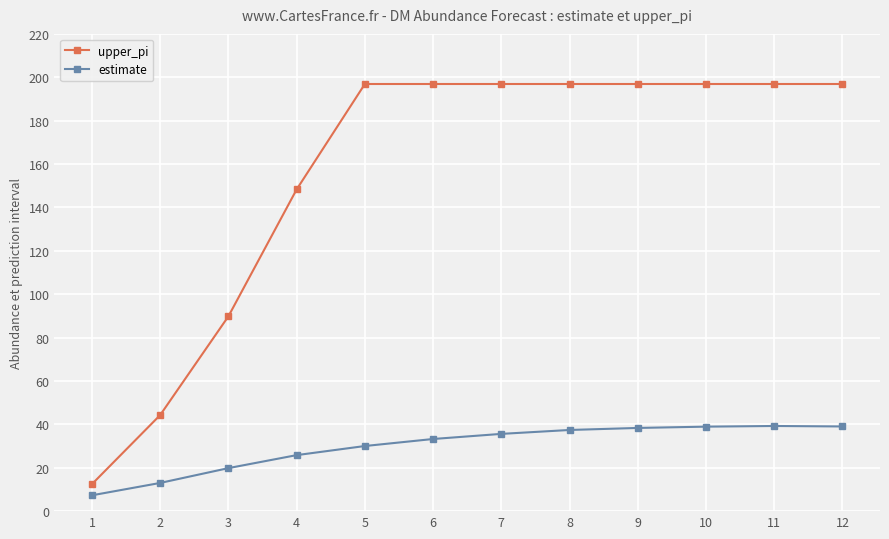

List the series in order of their peak value, highest first.

upper_pi, estimate